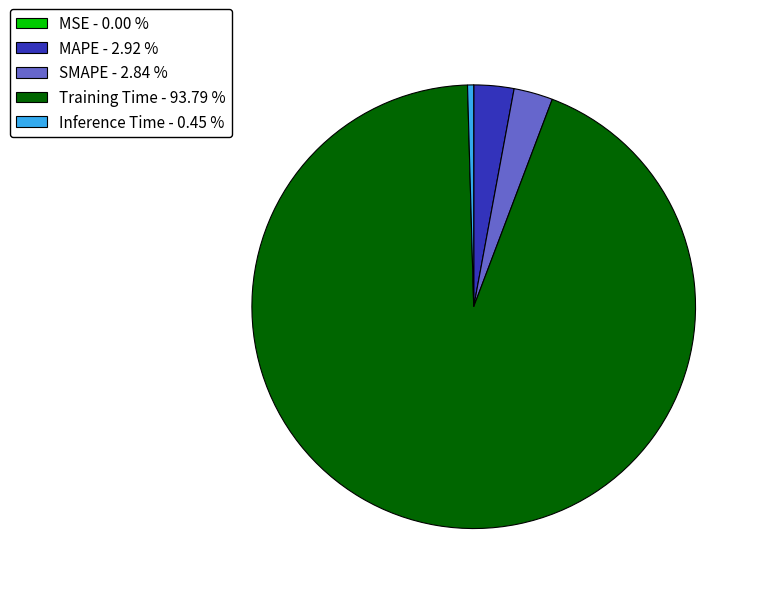

Between SMAPE - 2.84 % and Inference Time - 0.45 %, which is larger?

SMAPE - 2.84 %